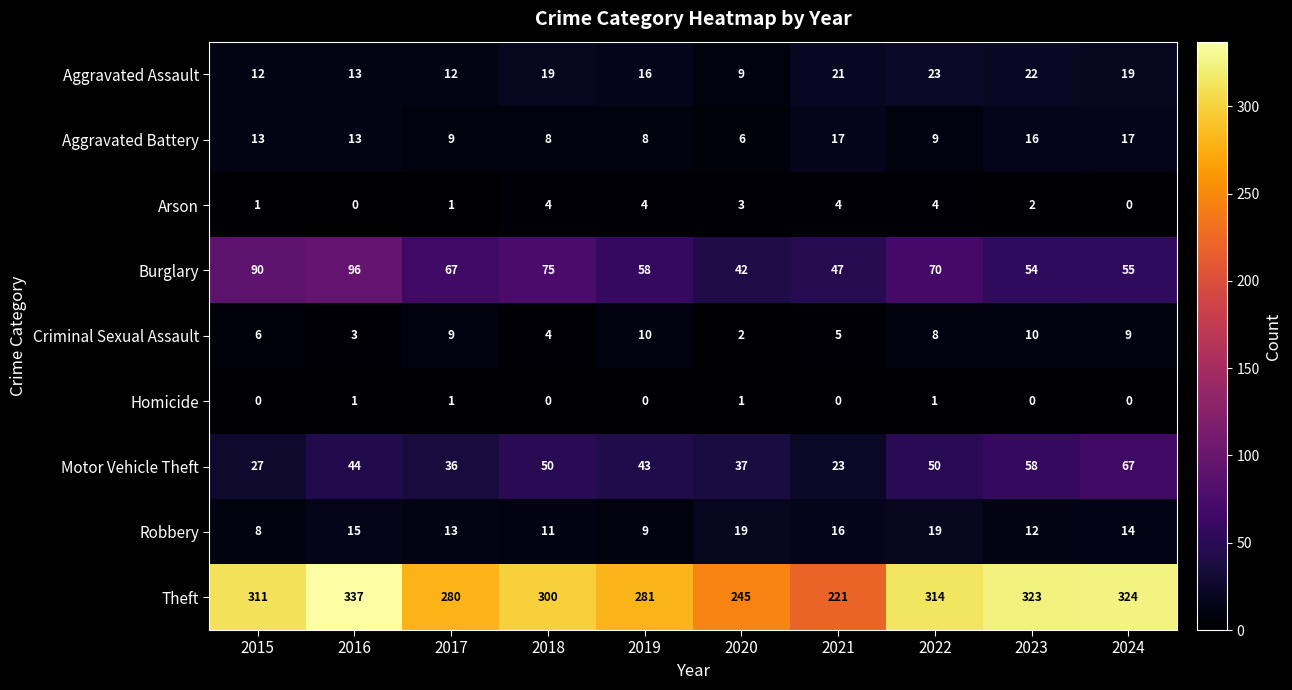

What is the difference between the highest and lowest values at 2016?

337